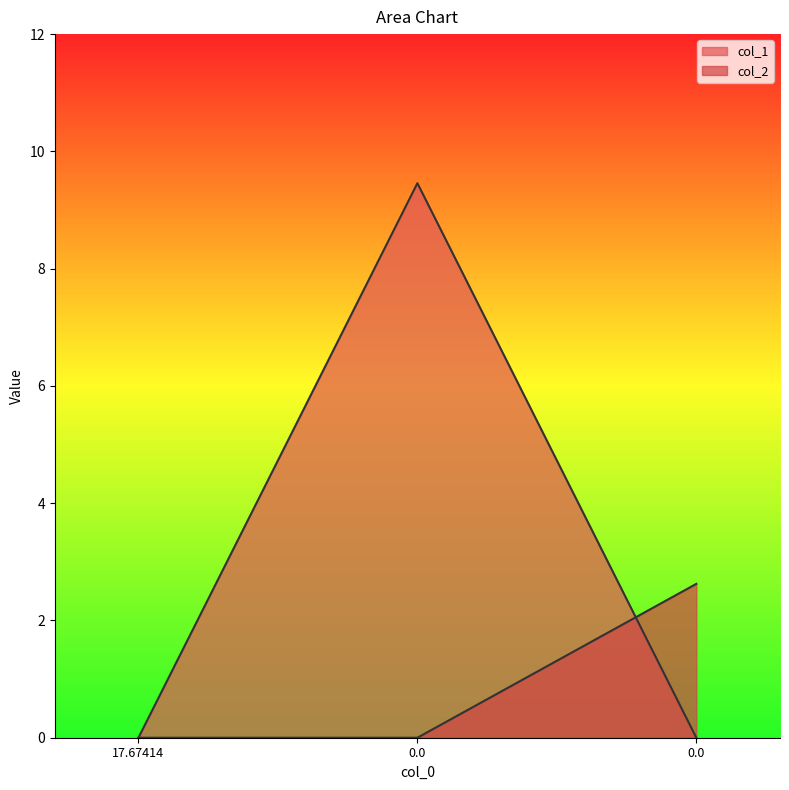

Reading left to right, what are all the values shown in this chart?

col_1: 0.0	9.5	0.0
col_2: 0.0	0.0	2.6